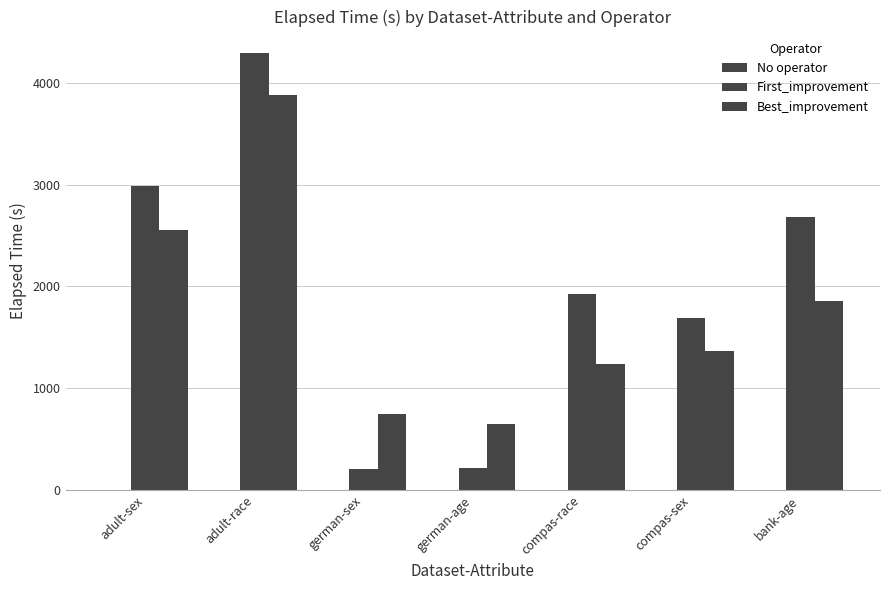

How many groups of bars are there?

7